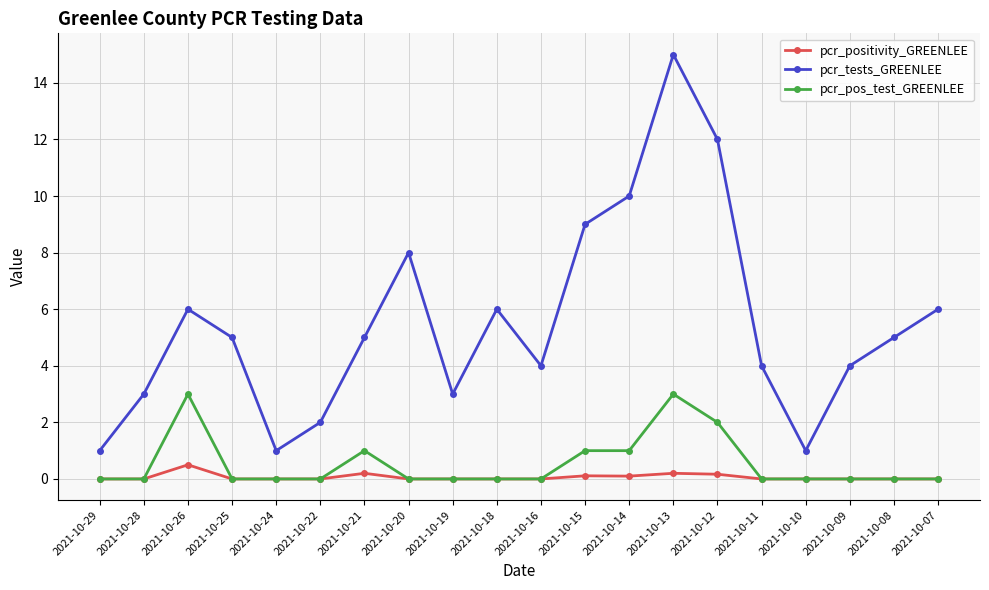

What is the greatest value displayed?

15.0